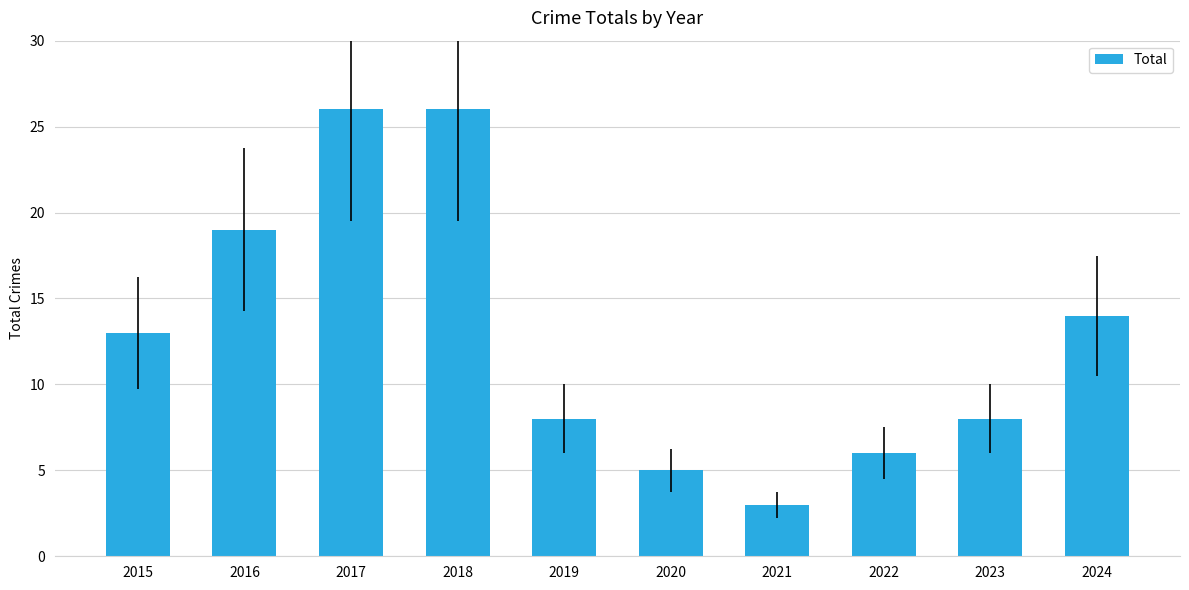

What is the value of the 2nd bar from the left?

19